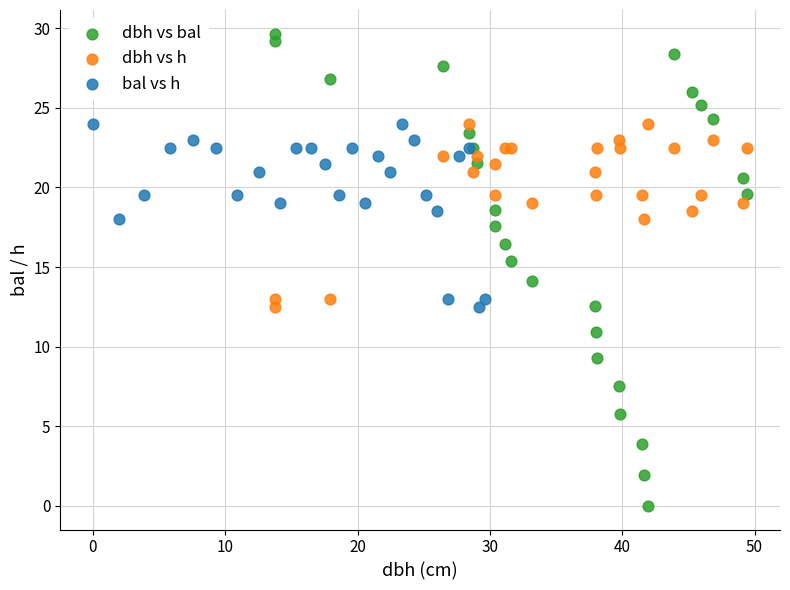

Which series contains the lowest Y value?

dbh vs bal